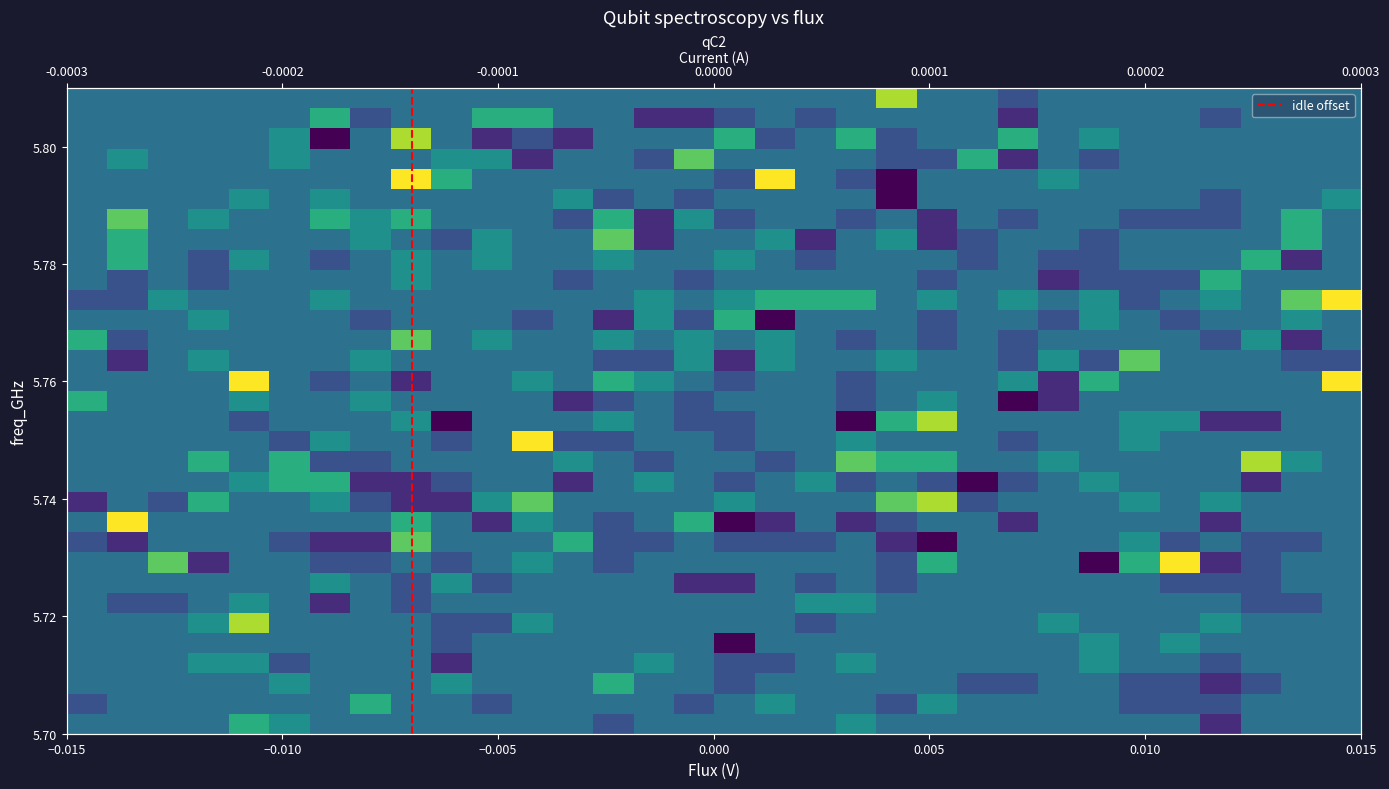

What is the sum of all r12 values?

-8